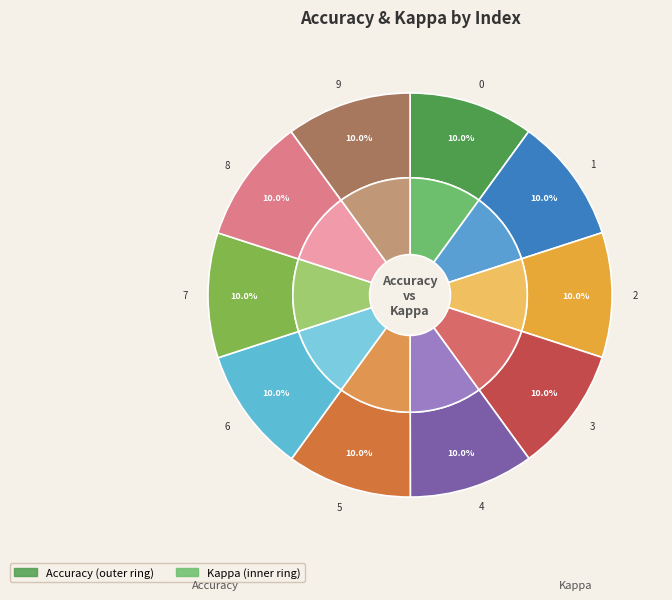

Combined, do 2 and 8 account for over 50%?

No